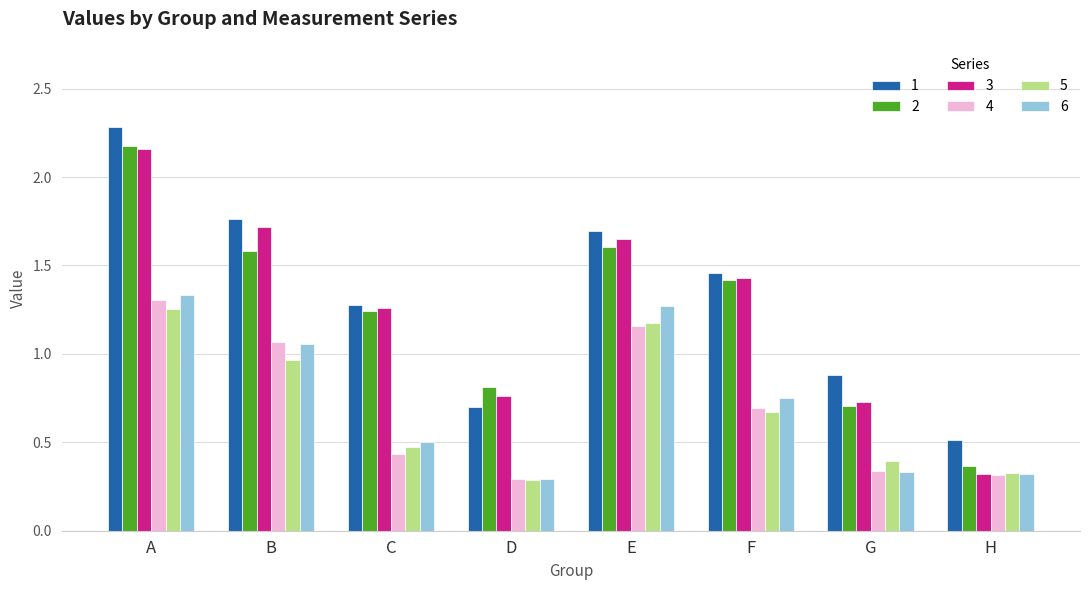

What is the spread (max minus min) of values at D?

0.5